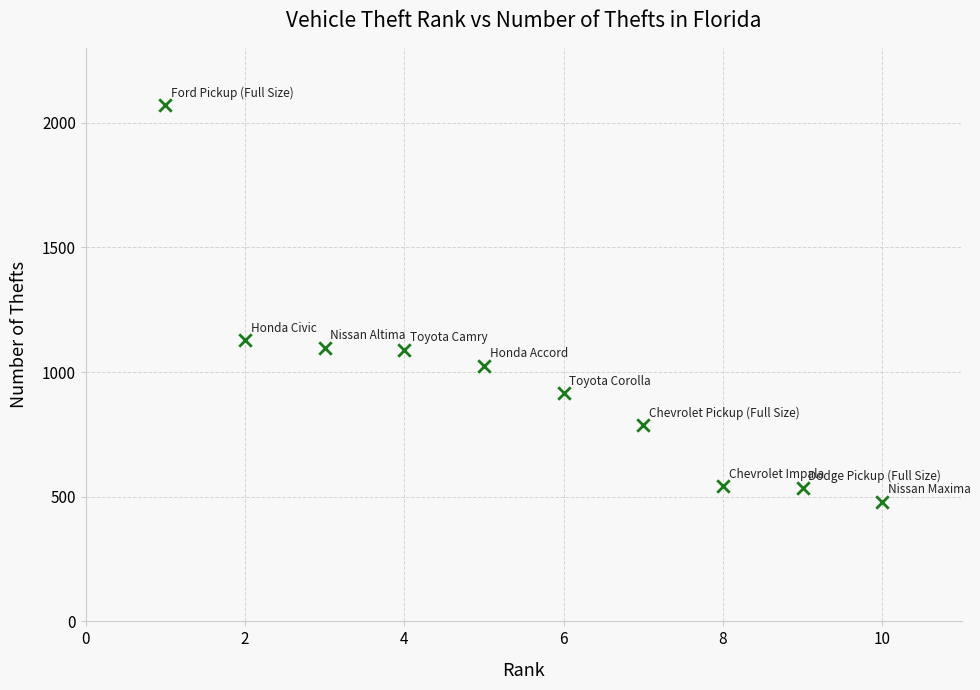

What Y value in the scatter plot is closest to 1274?

1127